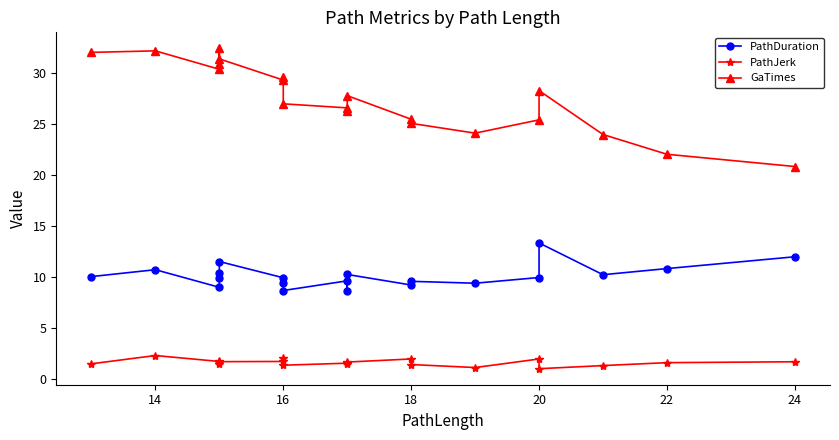

What are all the series names shown in the legend?

PathDuration, PathJerk, GaTimes